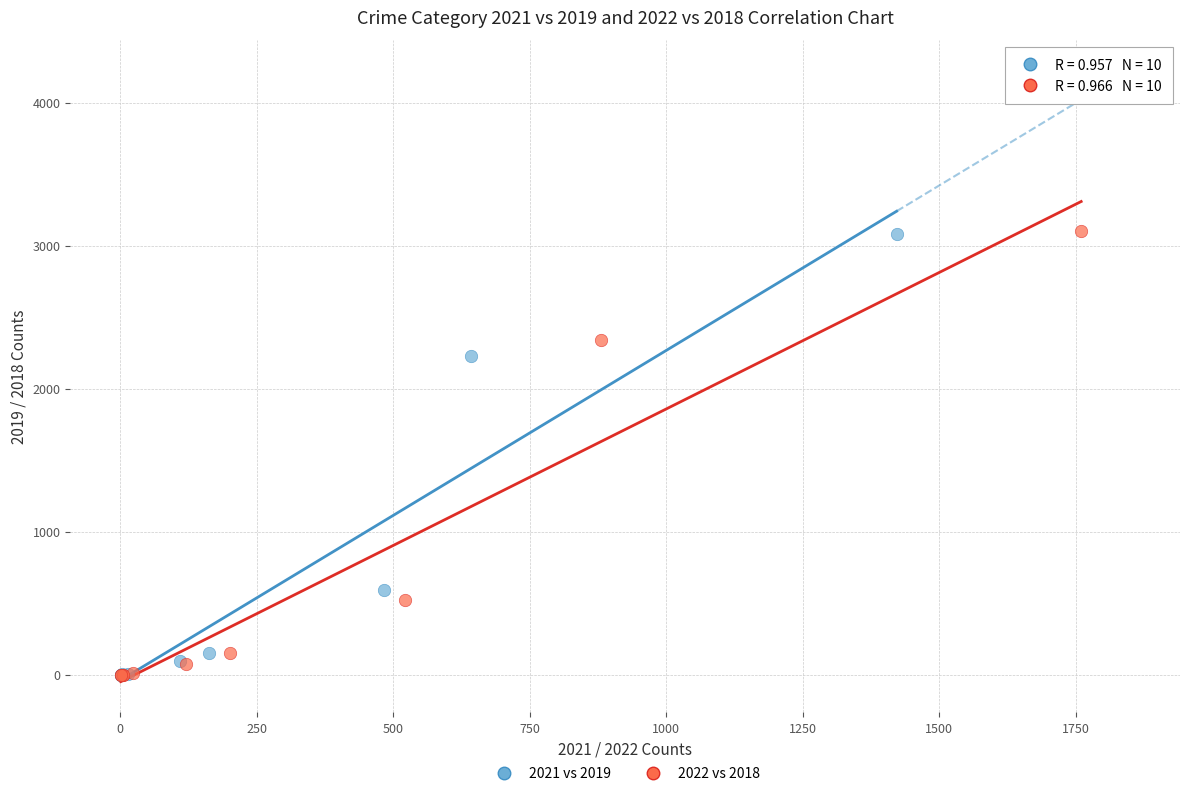

Which series has the widest spread of Y values?

2022 vs 2018